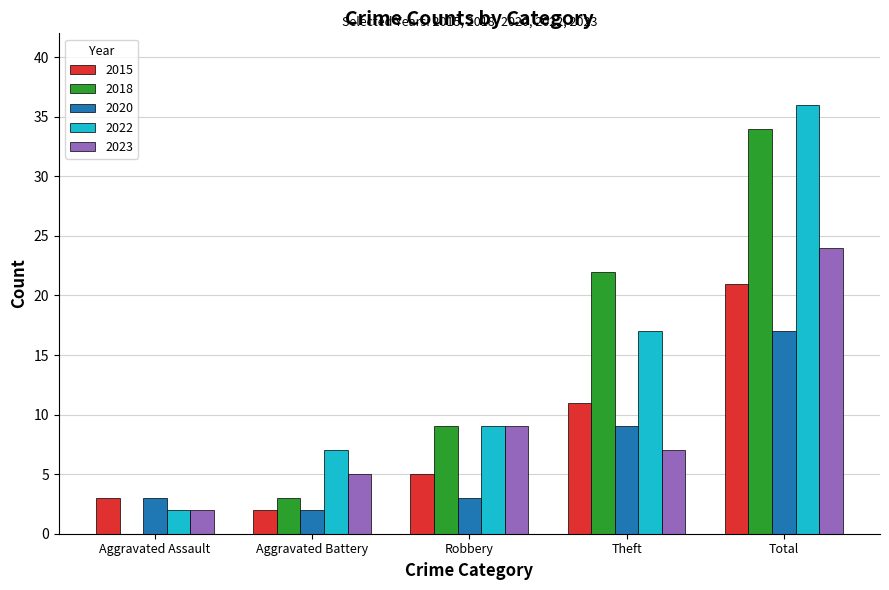

Between Aggravated Battery and Theft, which series saw the biggest shift?

2018